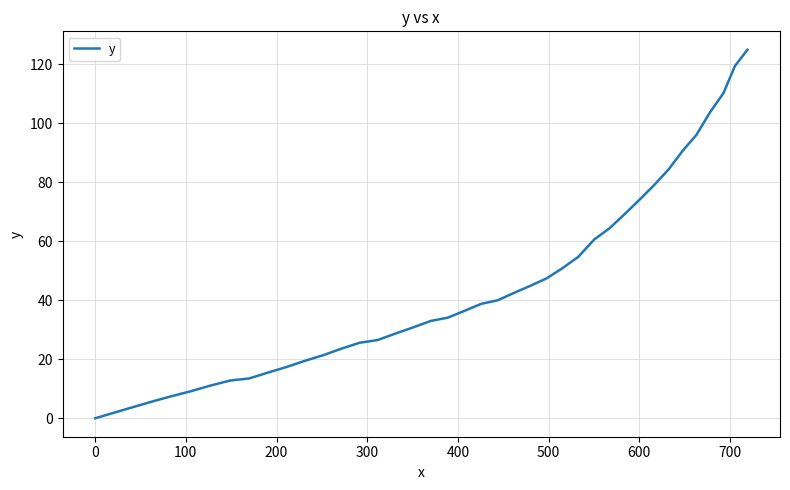

What is the greatest value displayed?

124.9